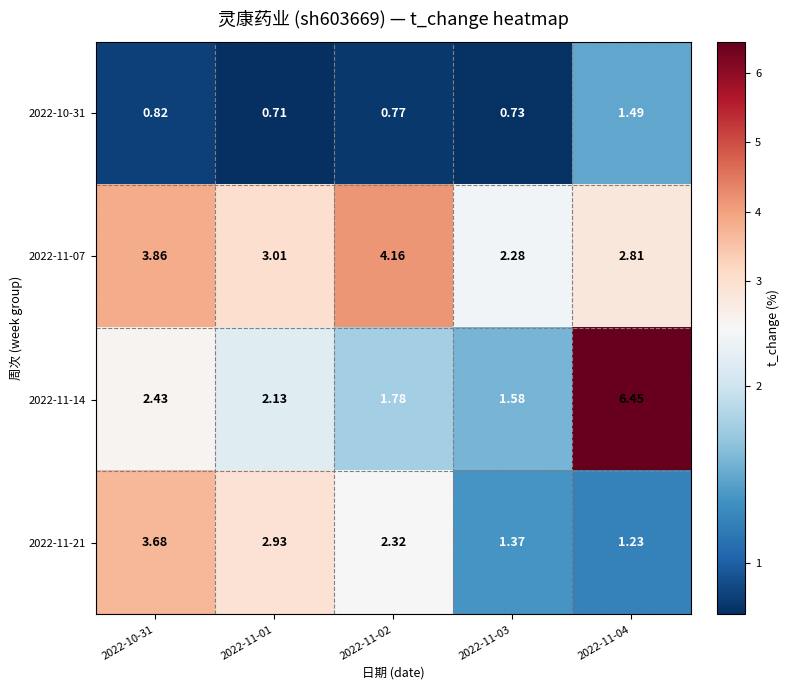

Is the value of 2022-11-21 at 2022-11-03 greater than the value of 2022-10-31 at 2022-11-04?

No